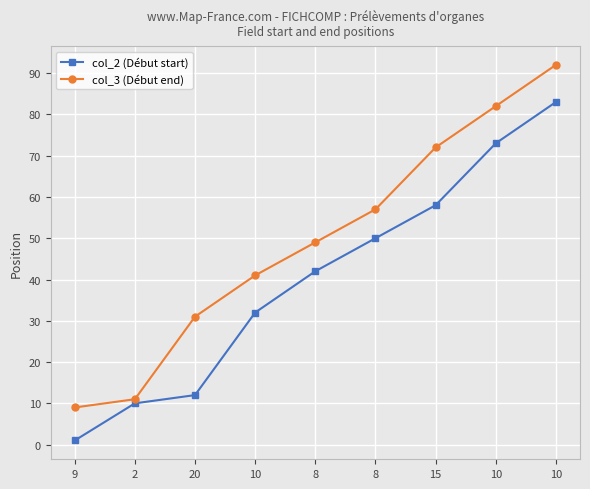

What value does the col_3 (Début end) series have at 8, to the nearest 5?

55